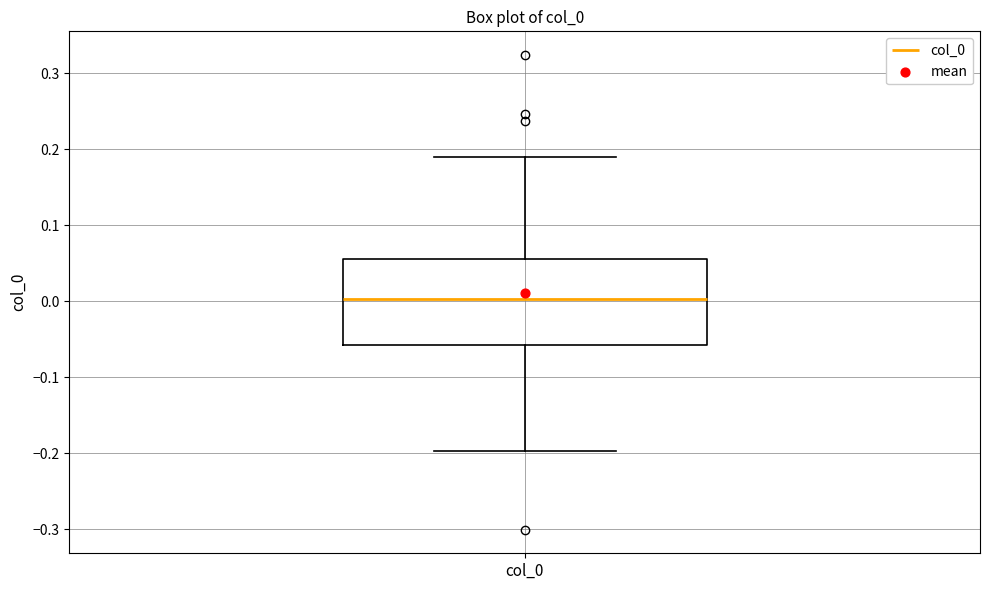

Where does the lower whisker of the box for col_0 end on the y-axis? The values are not printed on the chart, so give them approximately, as read against the axis.

-0.20